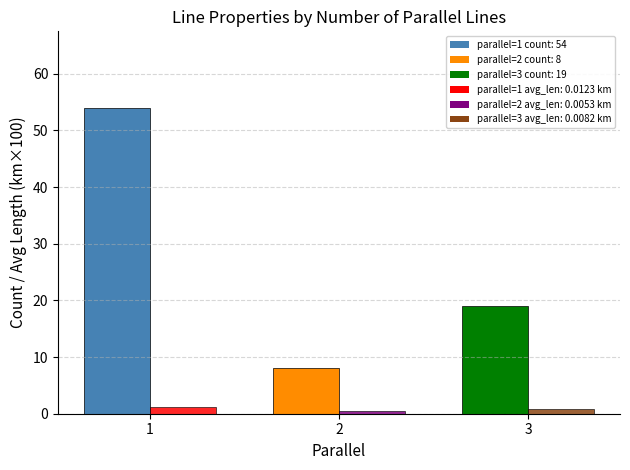

What is the greatest value displayed?

54.0